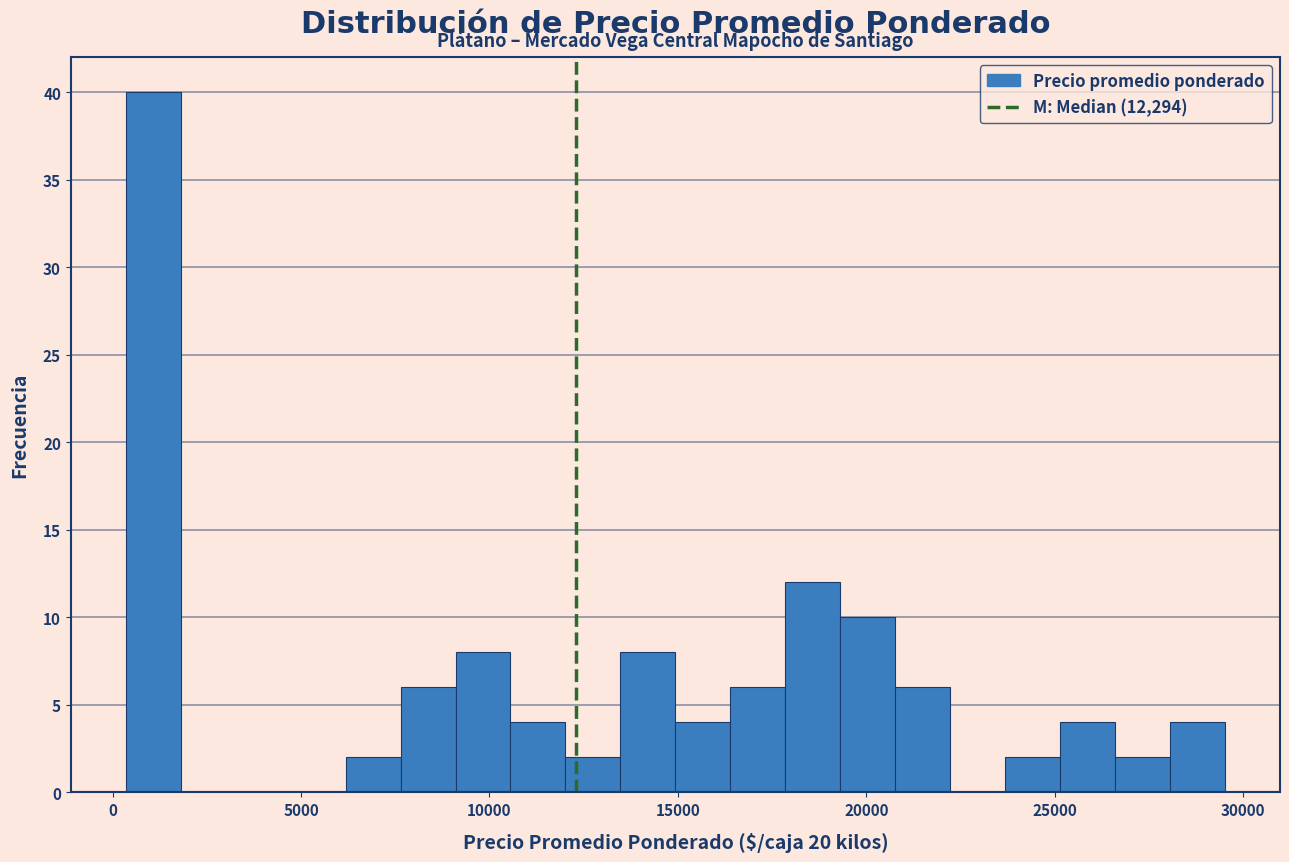

Read against the x-axis, roughly where is the centre of the tallest bar?

1000